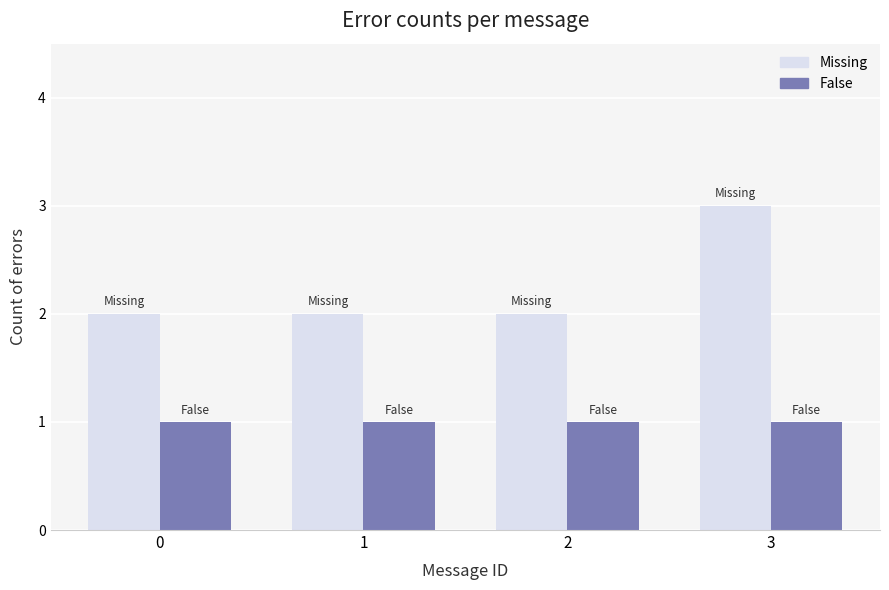

Between 1 and 3, which series saw the biggest shift?

Missing